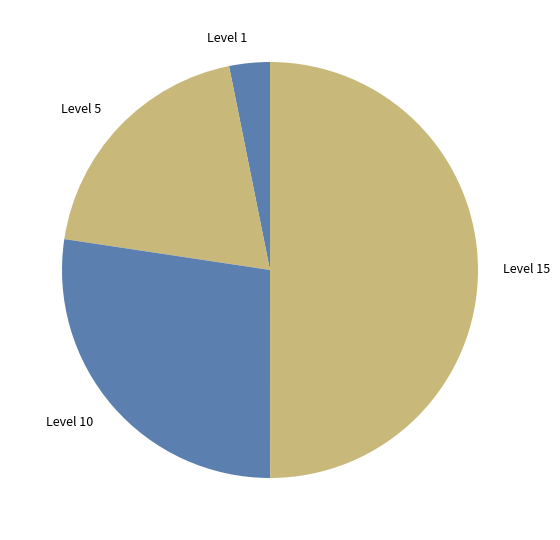

Between Level 1 and Level 15, which is larger?

Level 15